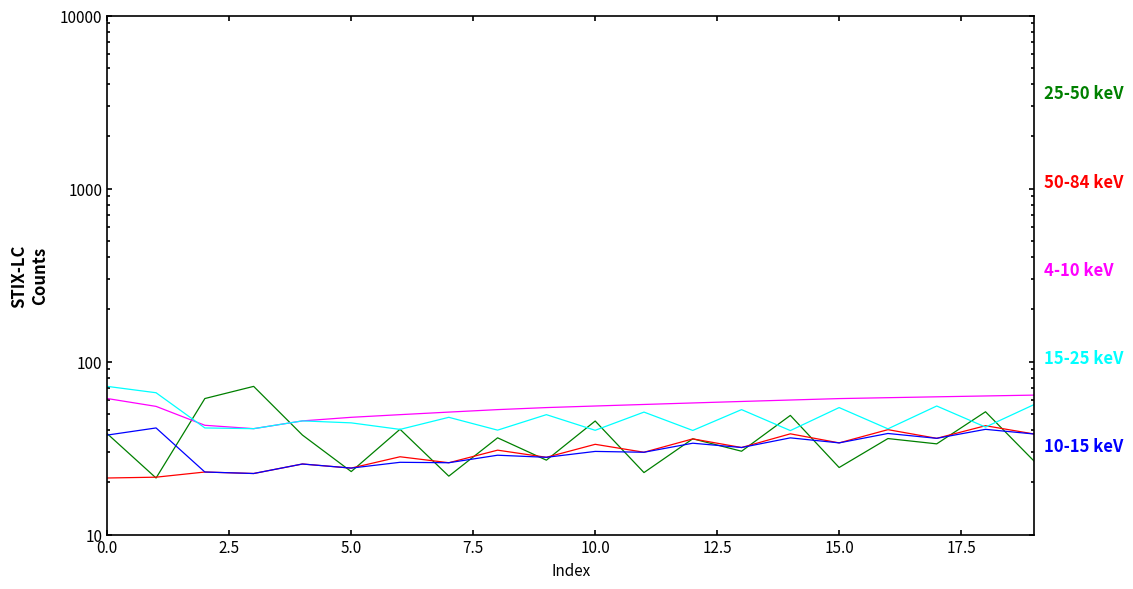

What is the label of the 5th point from the right?

15